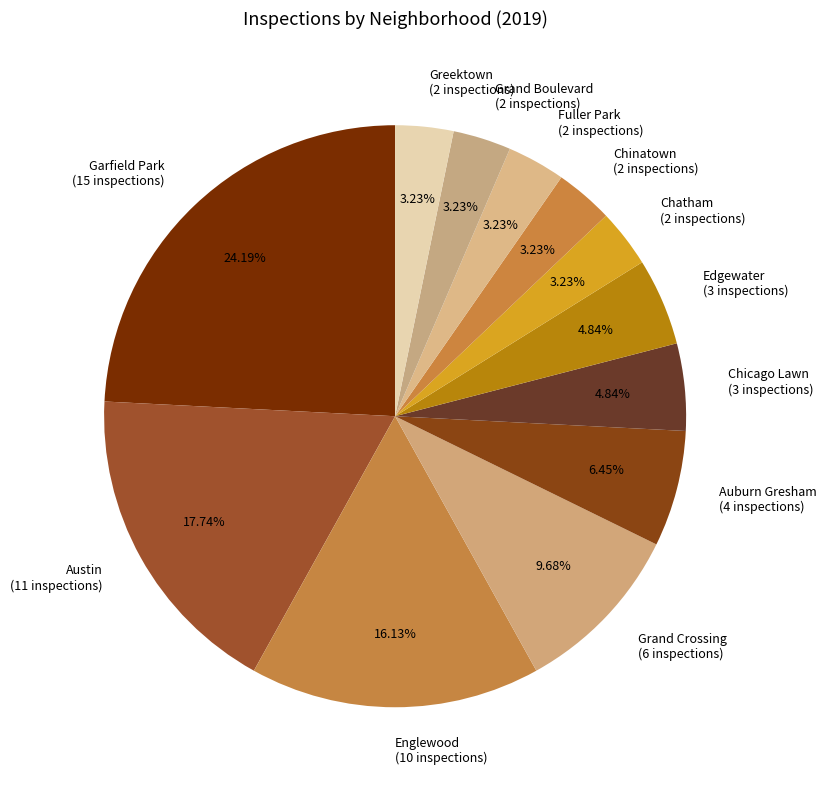

Is there any slice that represents more than half of the pie?

No